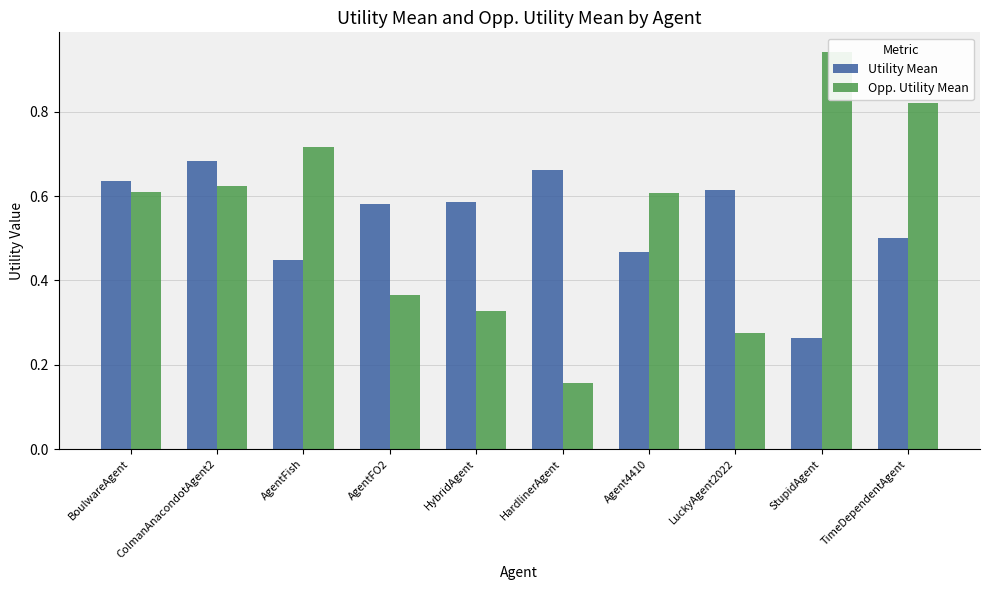

At which category is the sum across all series the highest?

TimeDependentAgent